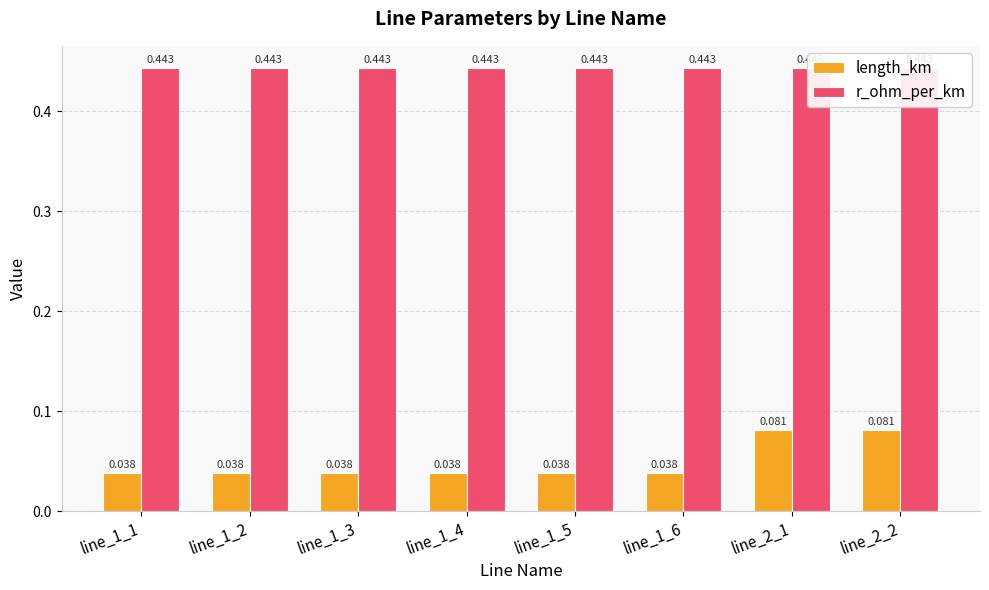

At line_1_3, list the series in order from smallest to largest.

length_km, r_ohm_per_km